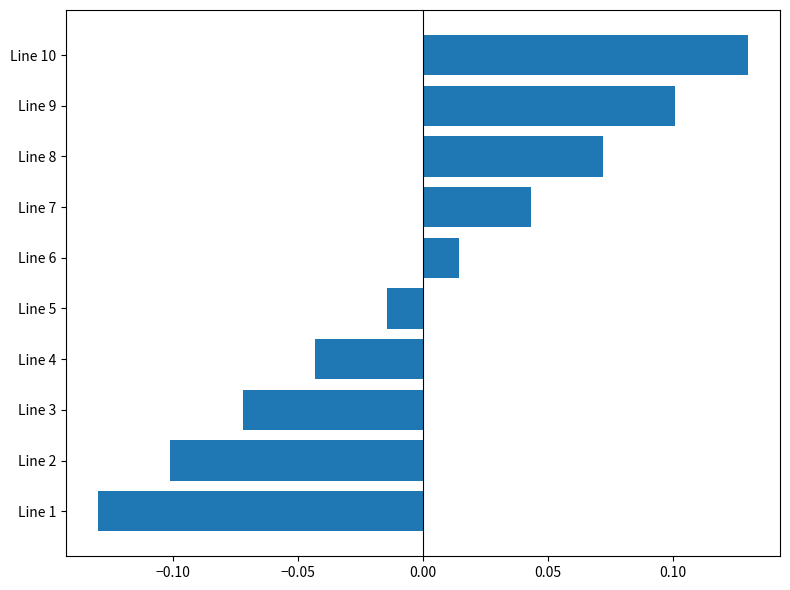

Which category has the lowest value across all series?

Line 1